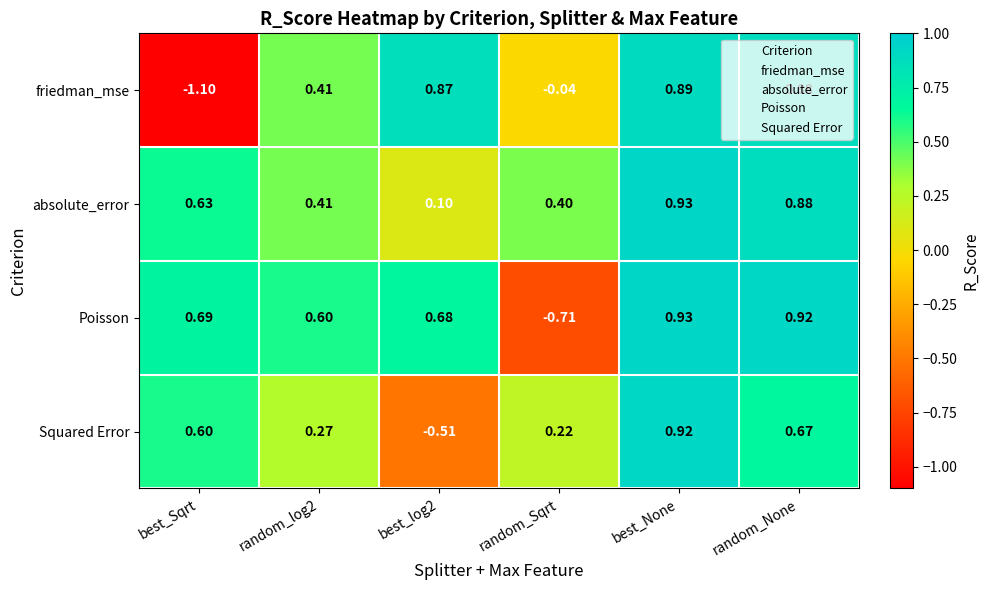

At how many categories does at least one series exceed 0?

6